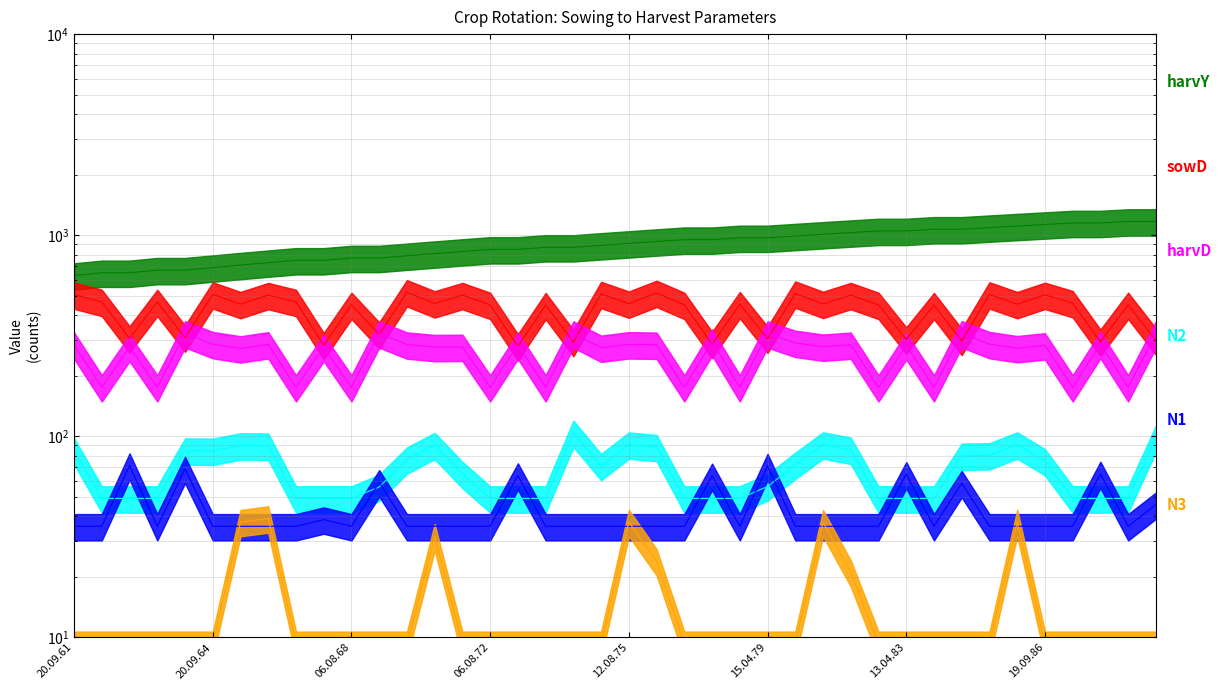

True or false: harvY and sowD intersect in this chart.

False